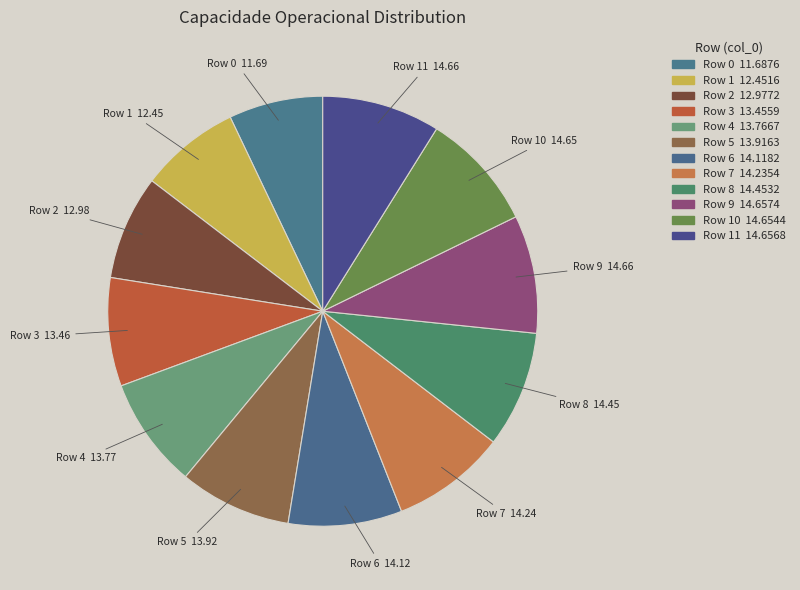

Between Row 1 and Row 7, which is larger?

Row 7